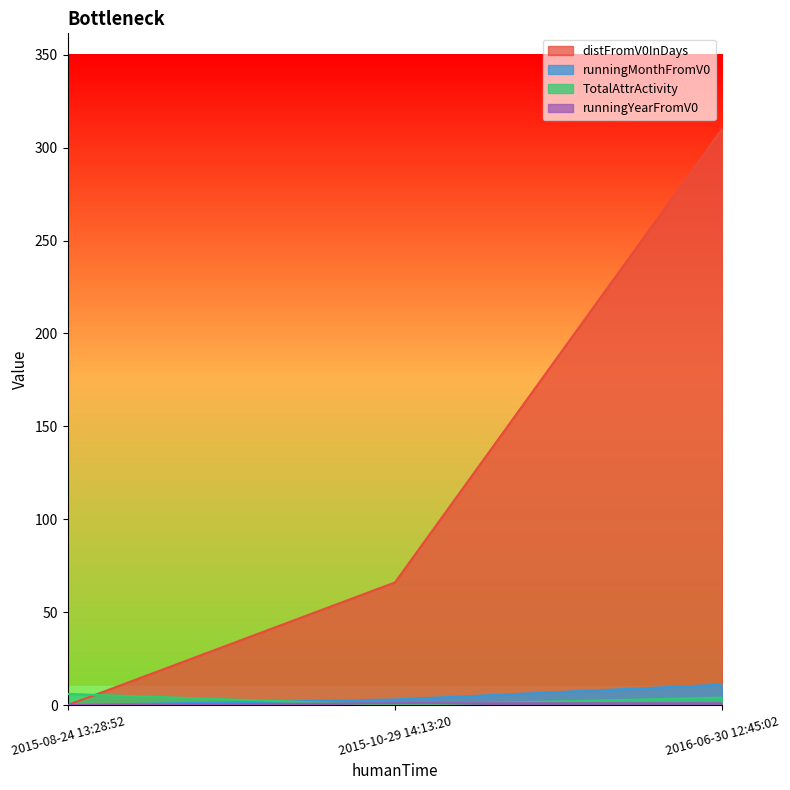

What is the sum of all runningYearFromV0 values?

2